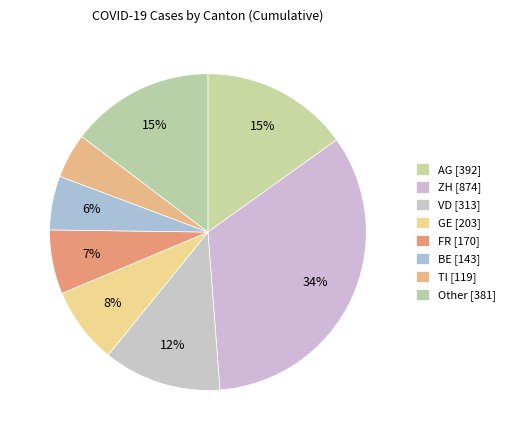

Count the number of slices in the pie.

8